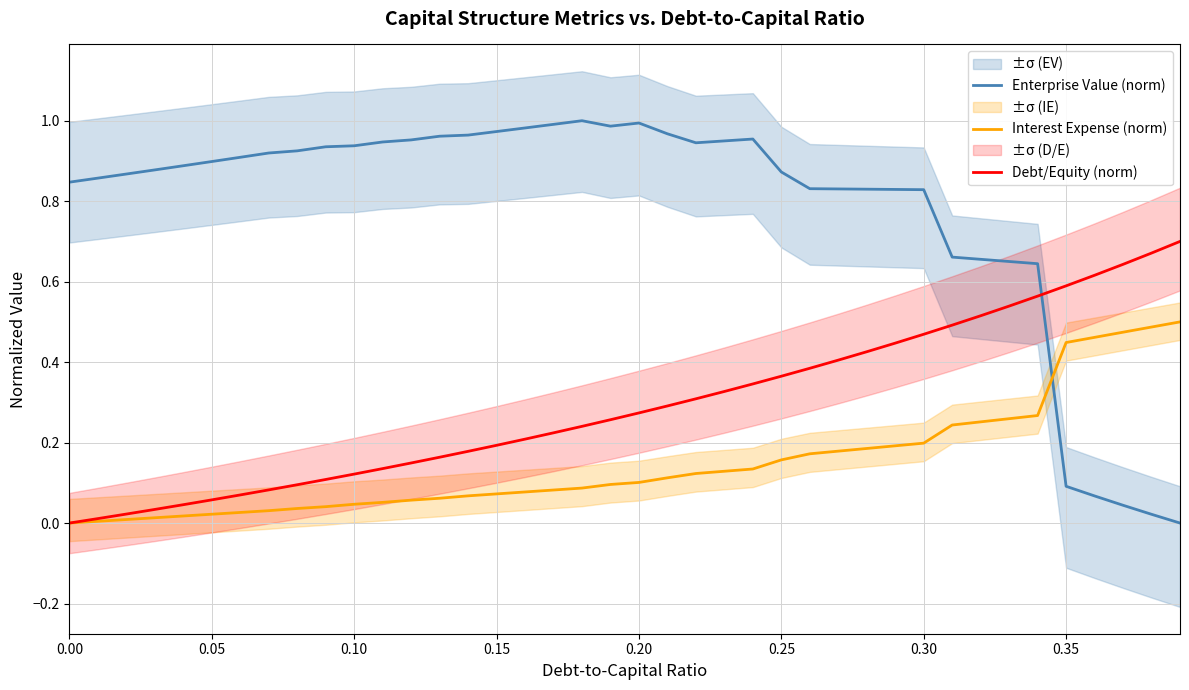

True or false: Debt/Equity (norm) has a value of 0.3 at 0.15.

False